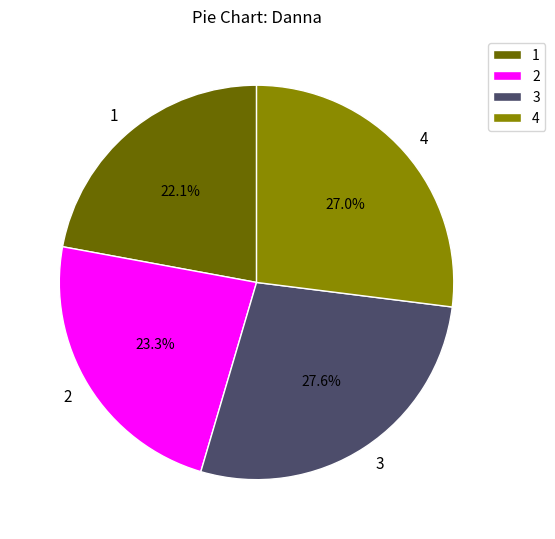

True or false: 1 accounts for 22% of the total.

True